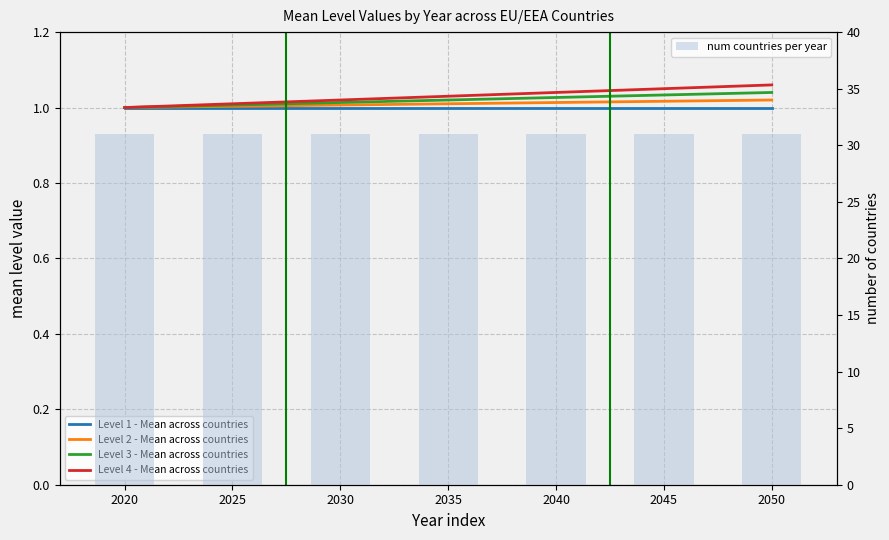

Is the value of num countries per year at 2050 greater than the value of Level 3 - Mean across countries at 2025?

Yes